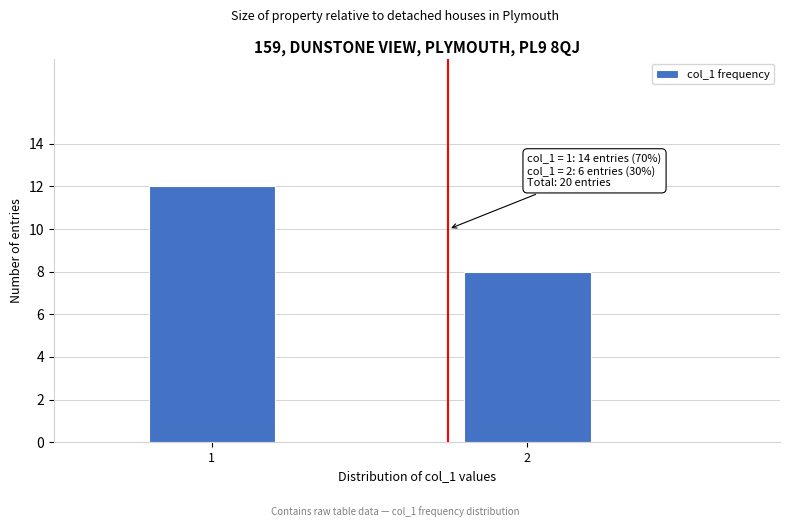

Reading left to right, transcribe all the data shown in this chart.

12	8